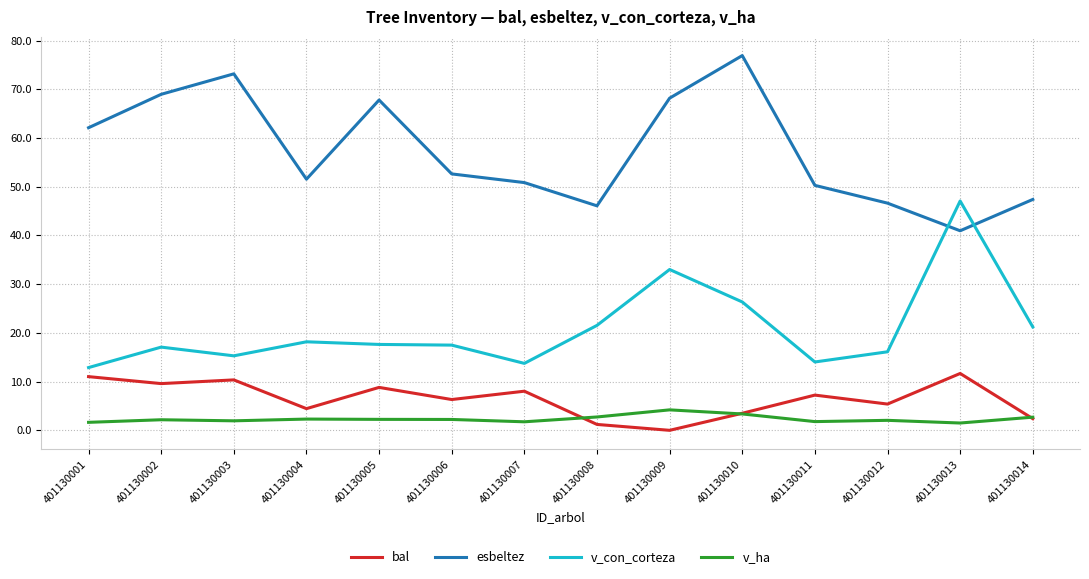

What is the difference between the second highest and second lowest values in the v_ha series?

1.7